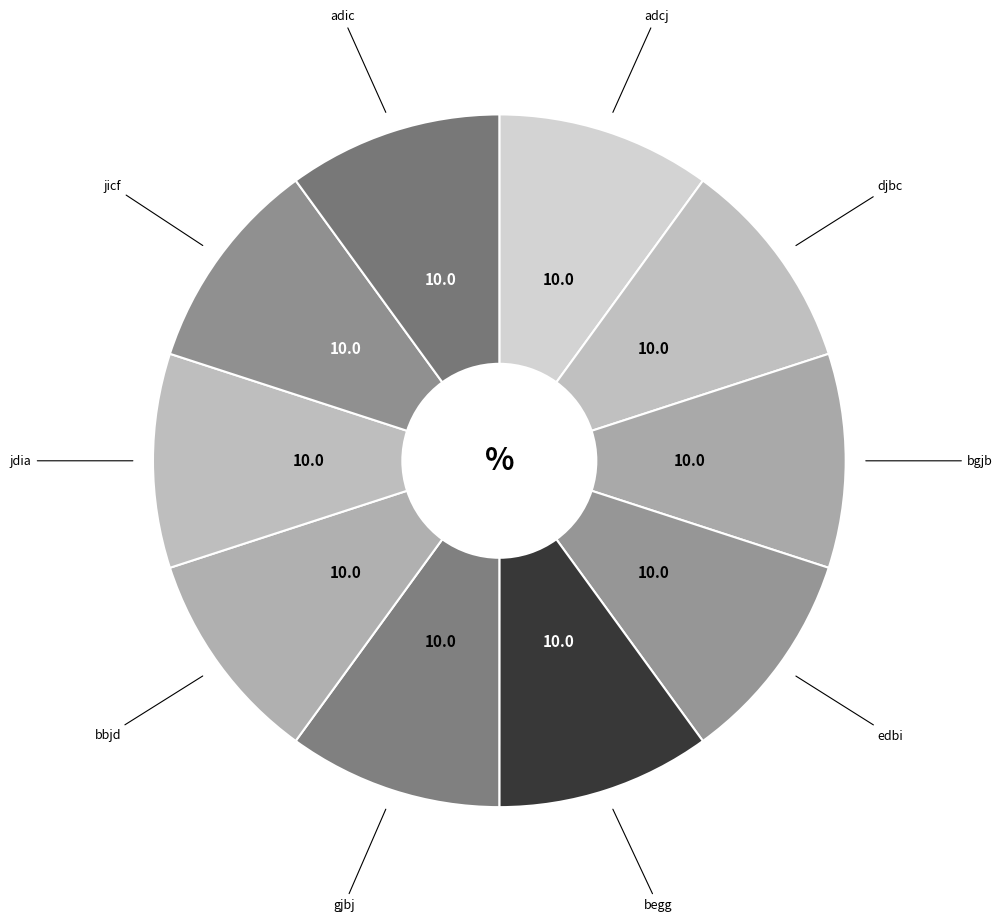

Does jdia represent more than half of the total?

No